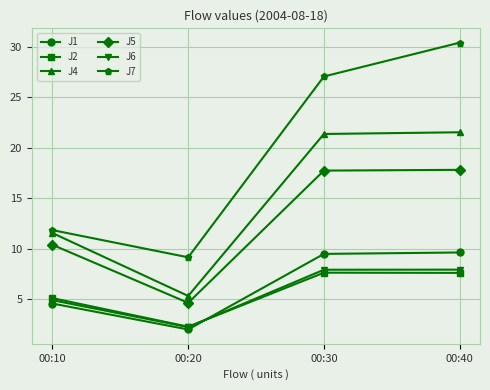

True or false: J1 and J4 cross at least once.

False